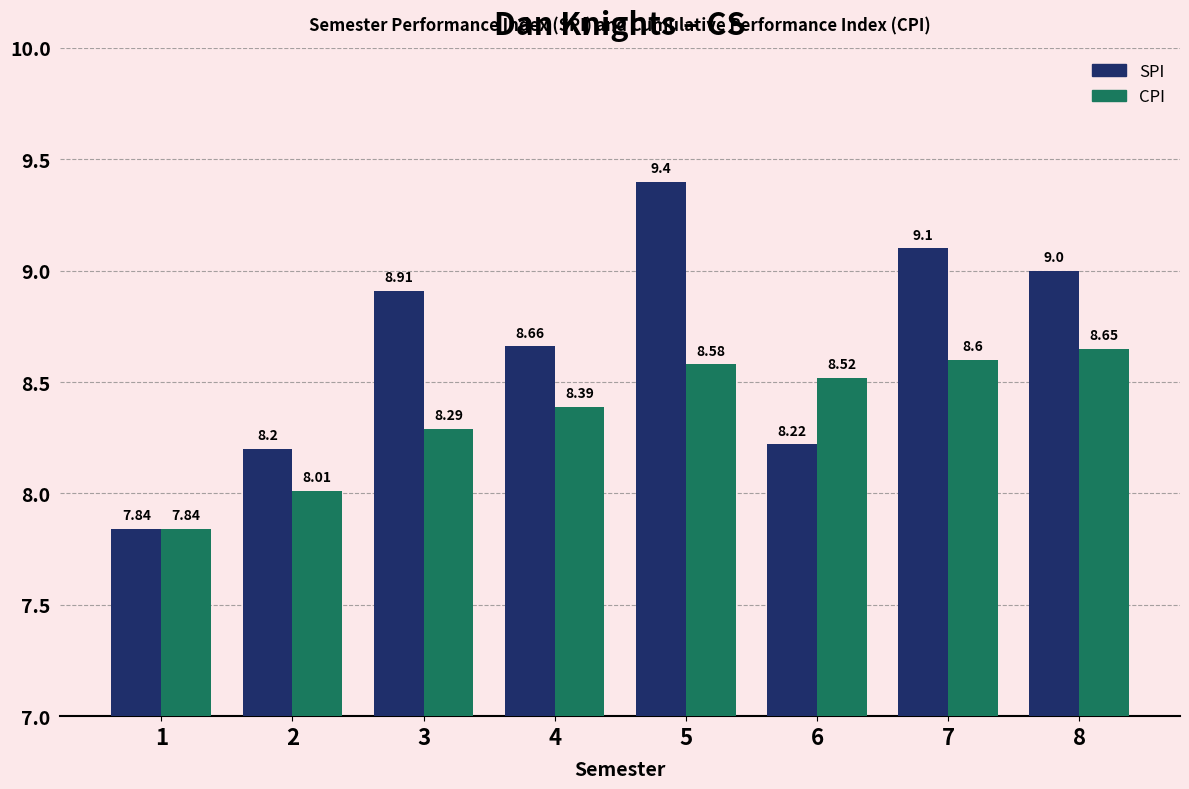

The SPI series shows 5.4 at 8. True or false?

False